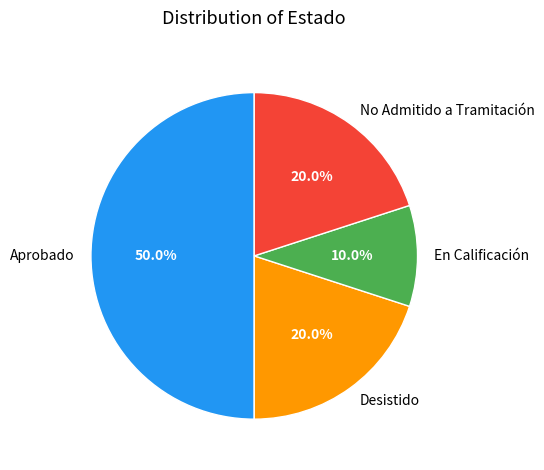

Which slice is the smallest?

En Calificación